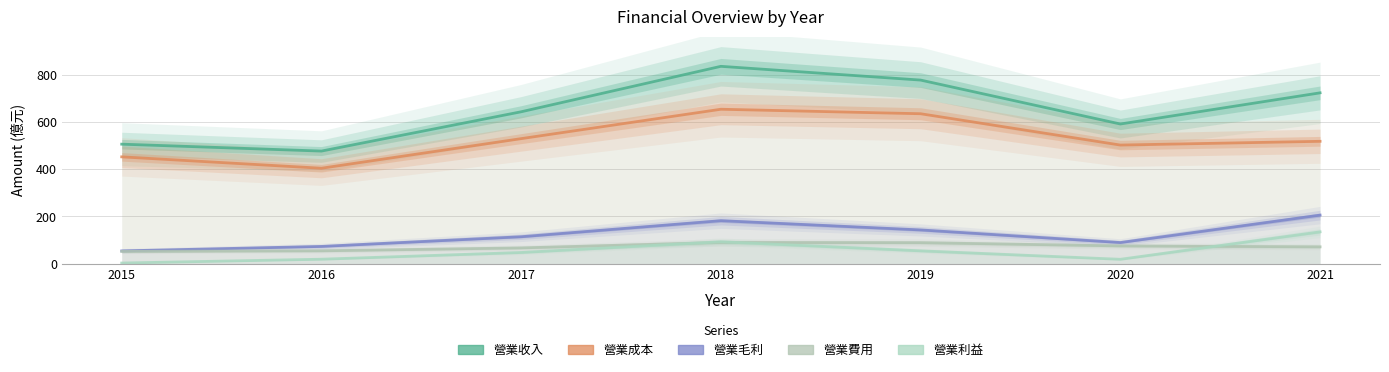

Reading left to right, what are all the values shown in this chart?

營業收入: 2015=506.8	2016=477.5	2017=644.2	2018=837.1	2019=778.7	2020=592.3	2021=724.6
營業成本: 2015=452.9	2016=404.6	2017=530.2	2018=655.0	2019=635.9	2020=503.0	2021=518.9
營業毛利: 2015=53.9	2016=72.8	2017=114.0	2018=182.1	2019=142.9	2020=89.3	2021=205.7
營業費用: 2015=51.6	2016=54.2	2017=66.6	2018=89.7	2019=88.8	2020=75.0	2021=71.1
營業利益: 2015=2.4	2016=18.6	2017=47.1	2018=92.5	2019=54.1	2020=18.2	2021=134.6